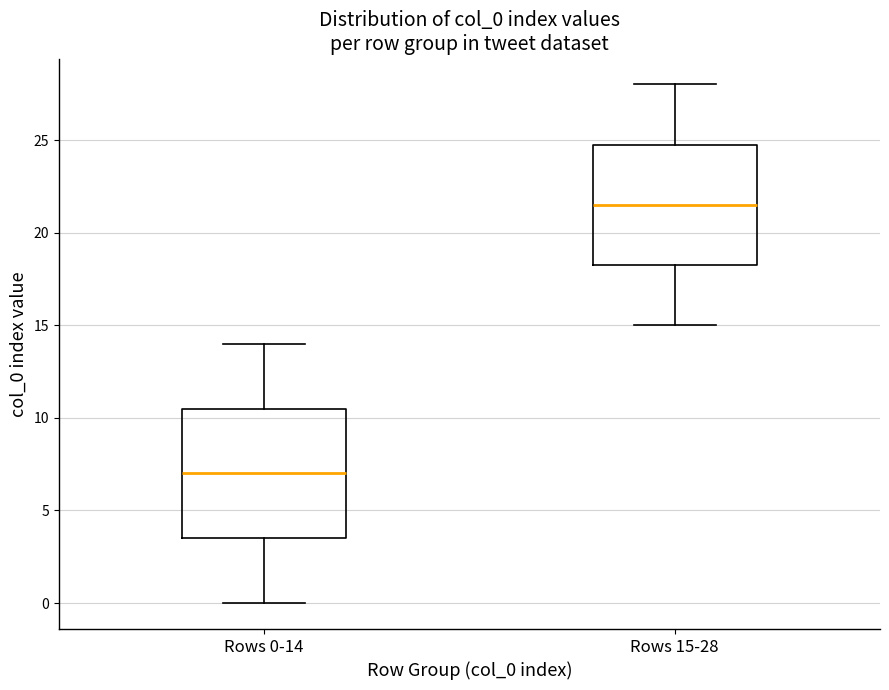

Reading left to right, transcribe this box plot: for each box, give where its median line is, the range the box spans, and where its two whiskers end, as read against the y-axis. The values are not printed on the chart, so give them approximately, as read against the axis.

Rows 0-14: median 7.0, box 3.5 to 10.5, whiskers 0.0 to 14.0
Rows 15-28: median 21.5, box 18.5 to 25.0, whiskers 15.0 to 28.0